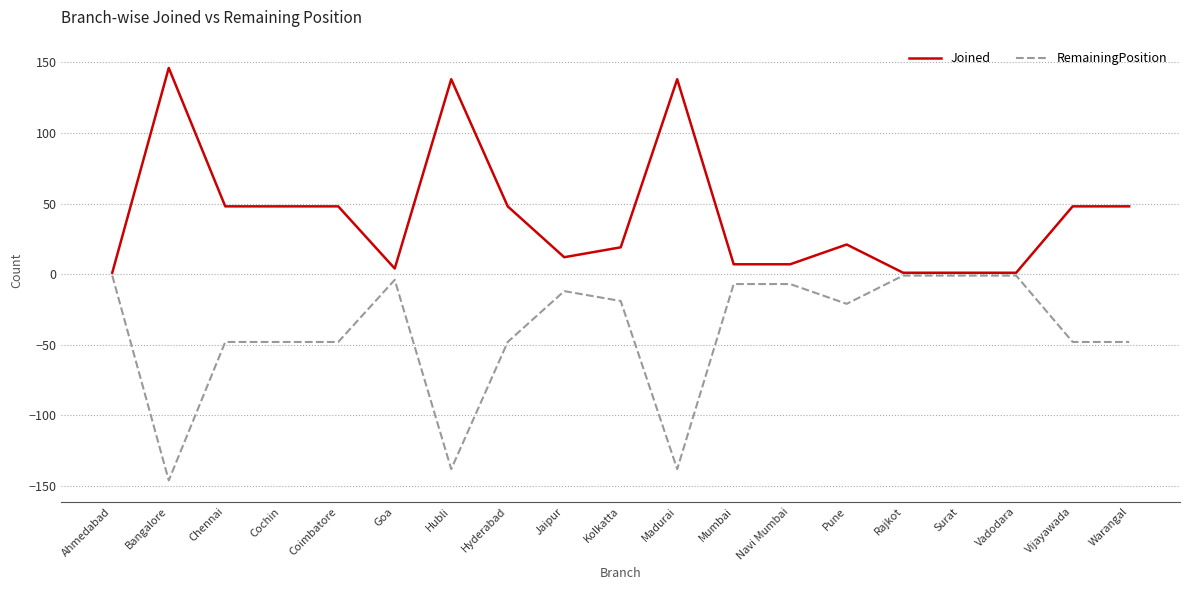

What is the difference between the maximum and minimum values in the Joined series?

145